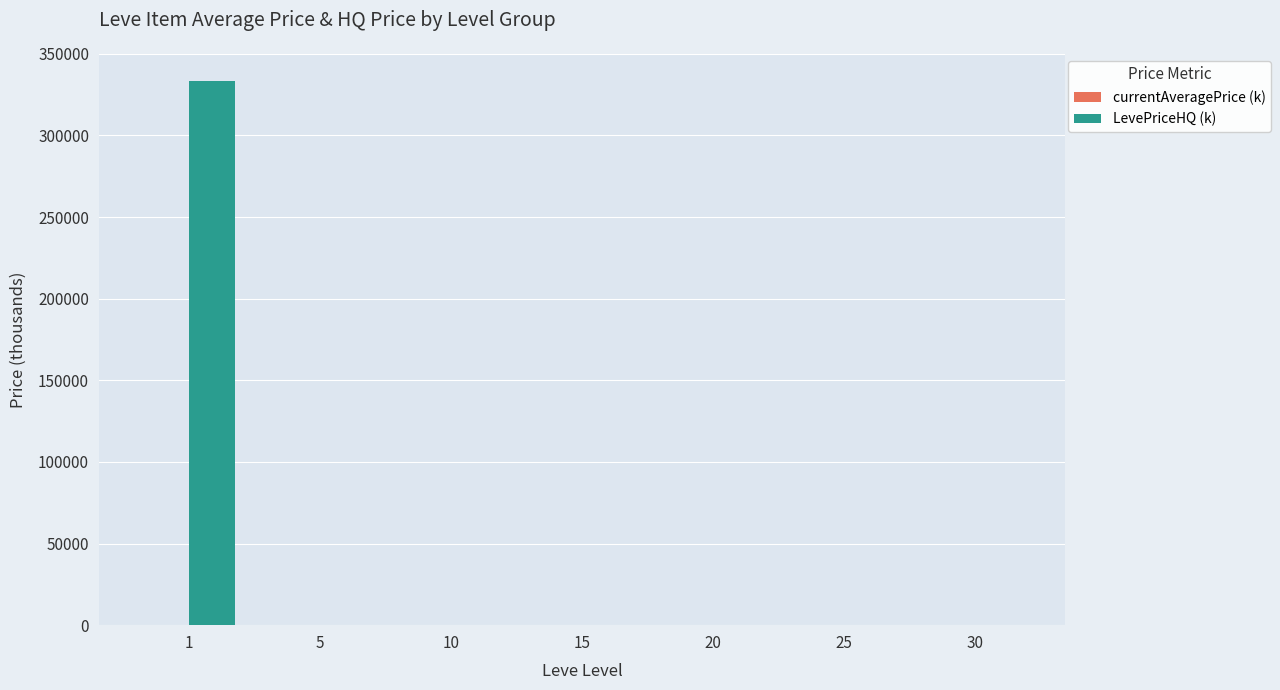

Is it true that LevePriceHQ (k) equals 15.0 at 15?

True